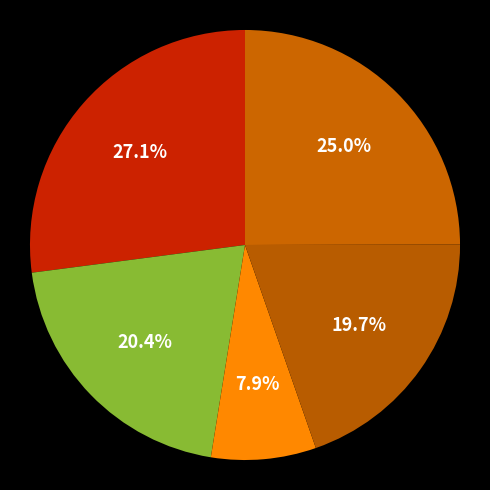

How many segments does this pie chart have?

5